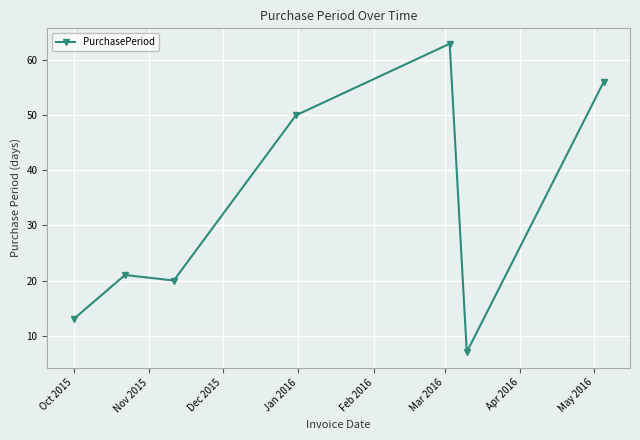

How many points are lower than both their immediate neighbors (excluding endpoints)?

2